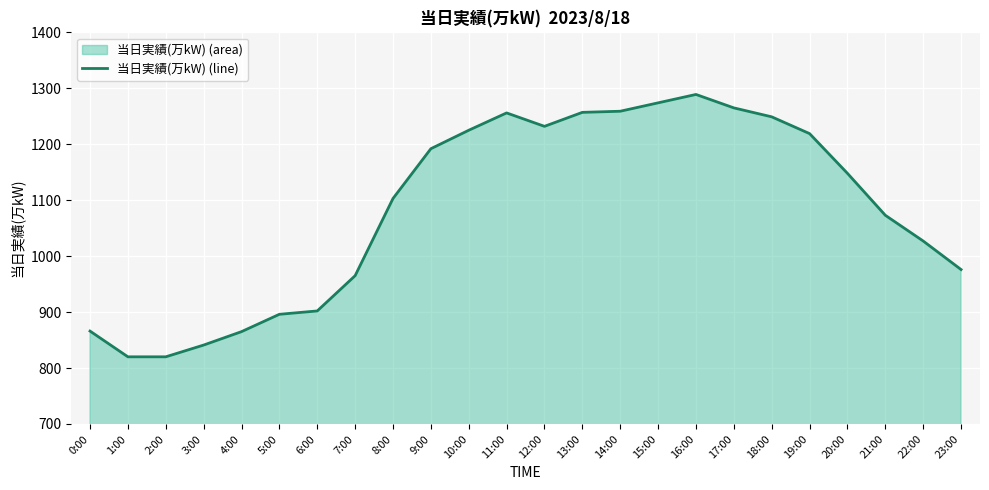

Reading left to right, what are all the values shown in this chart?

866	820	820	841	865	896	902	965	1103	1192	1225	1256	1232	1257	1259	1274	1289	1265	1249	1219	1148	1073	1027	976